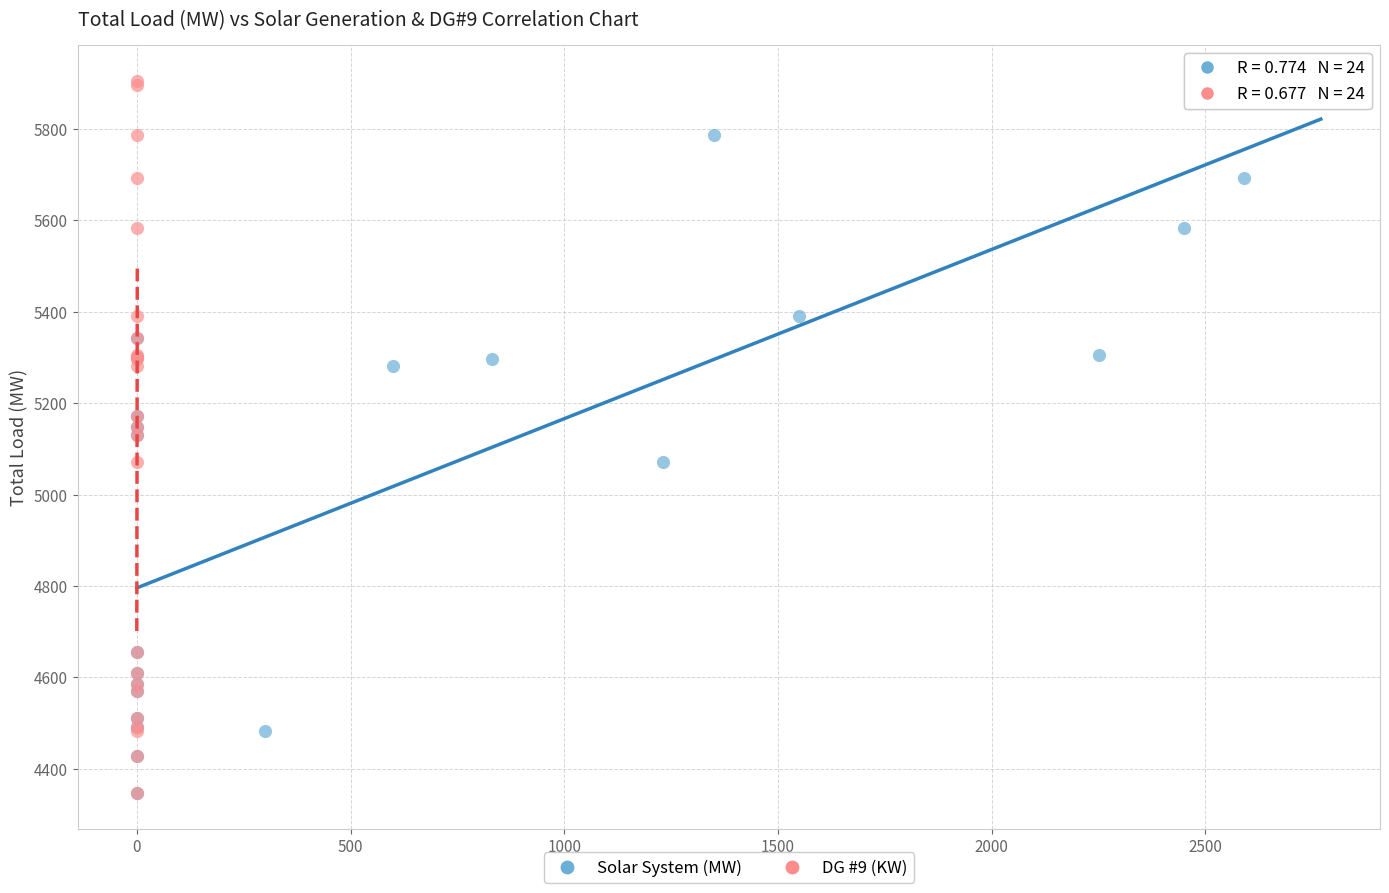

What are all the series names shown in the legend?

Solar System (MW), DG #9 (KW)